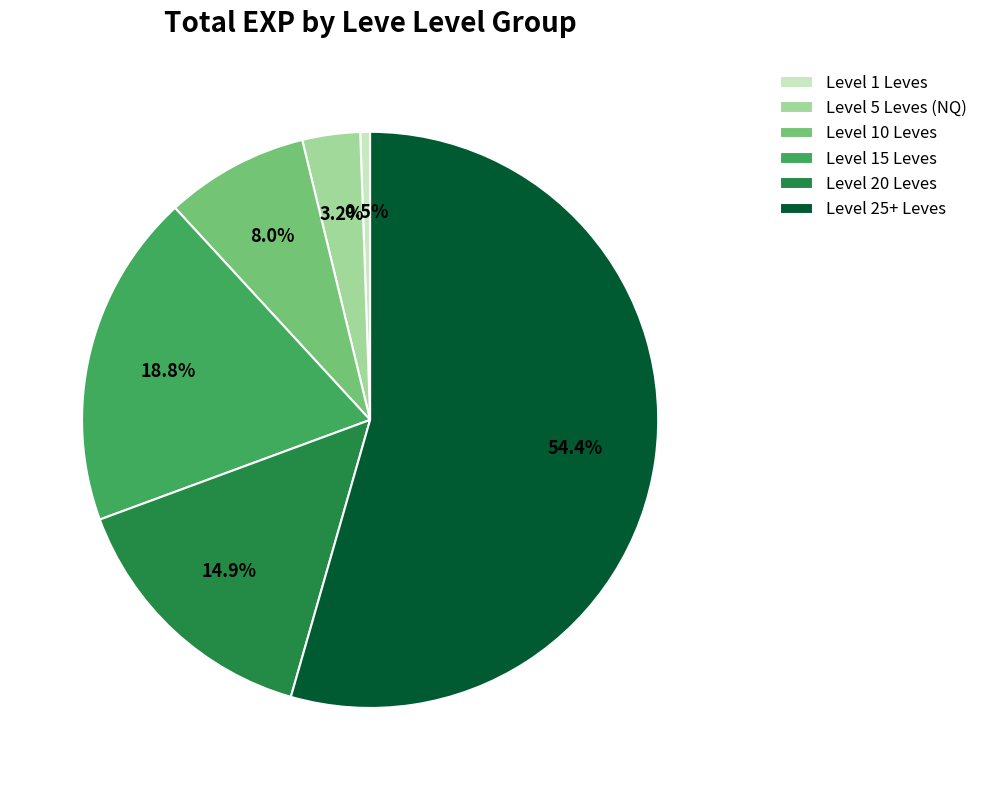

Do Level 20 Leves and Level 25+ Leves together represent more than half of the pie?

Yes